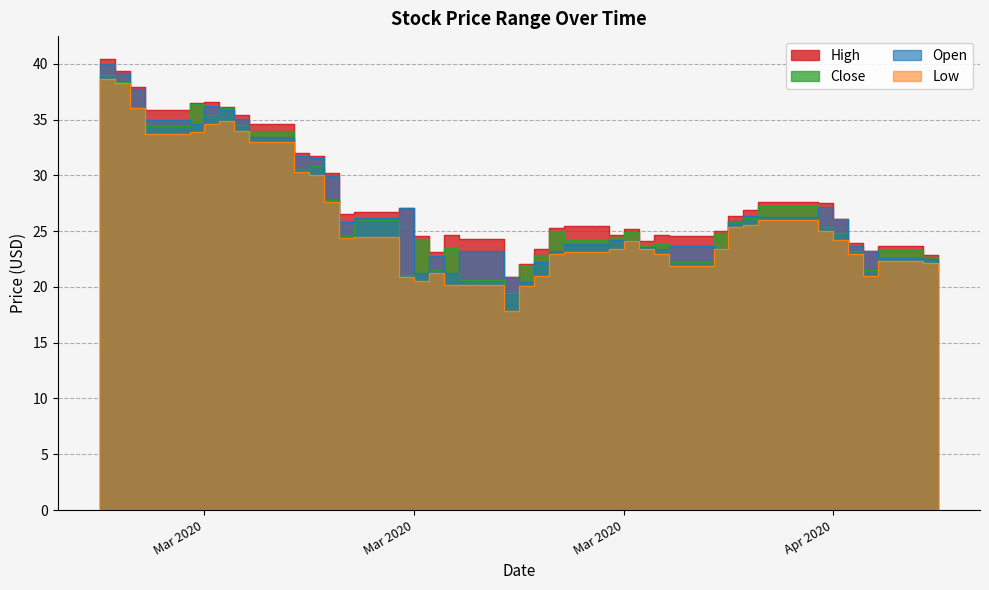

List the series in order of their peak value, highest first.

High, Open, Close, Low